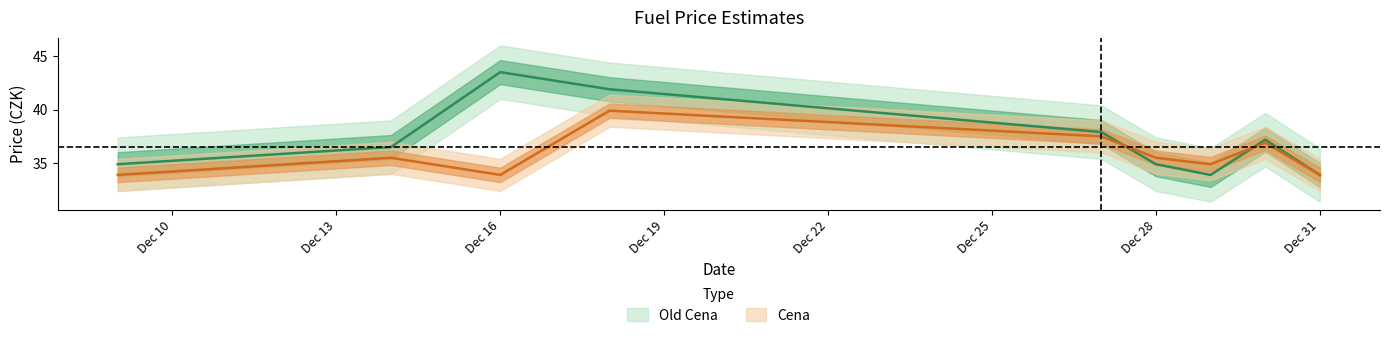

Reading left to right, extract all data points from this chart.

Cena: 33.9	35.5	33.9	39.9	37.5	35.5	34.9	36.9	33.9
Old Cena: 34.9	36.5	43.5	41.9	37.9	34.9	33.9	37.2	33.9